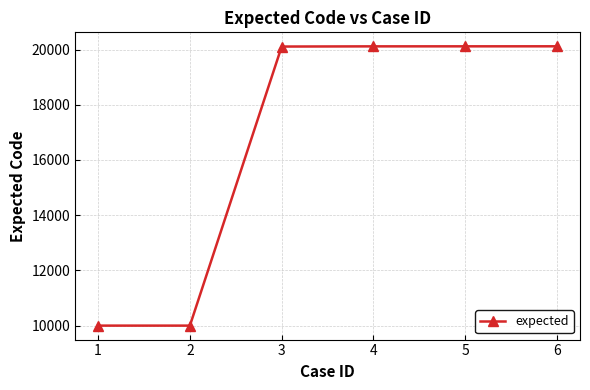

Is it true that the value at 4 is 20116?

True